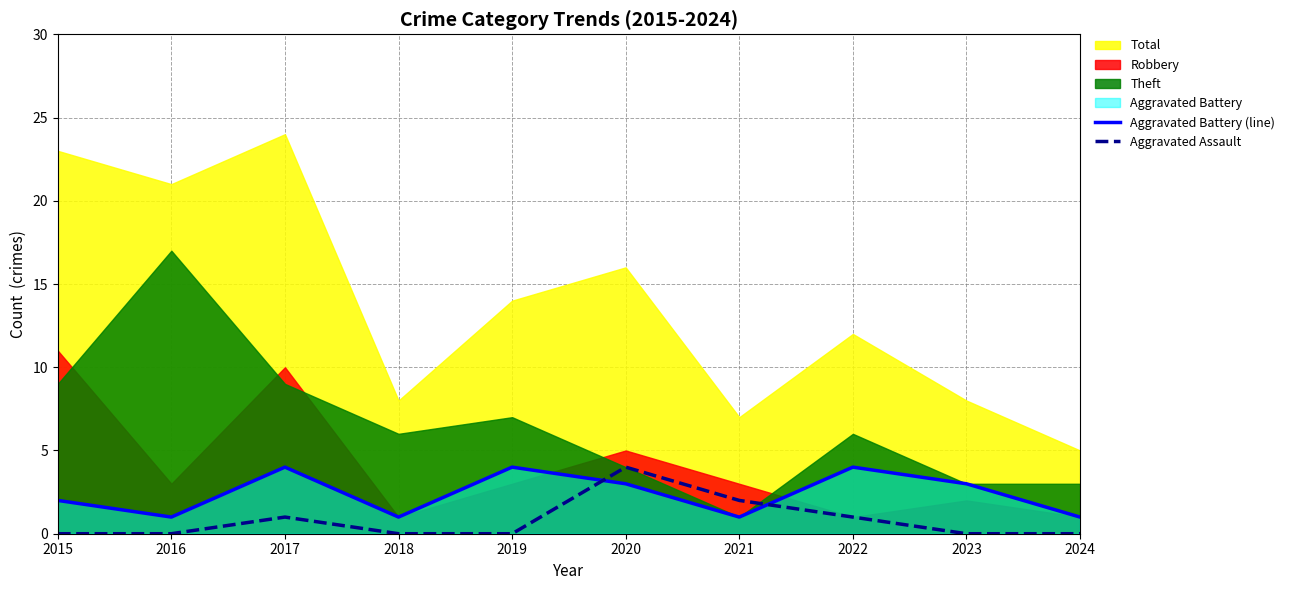

How many lines are shown in the chart?

2